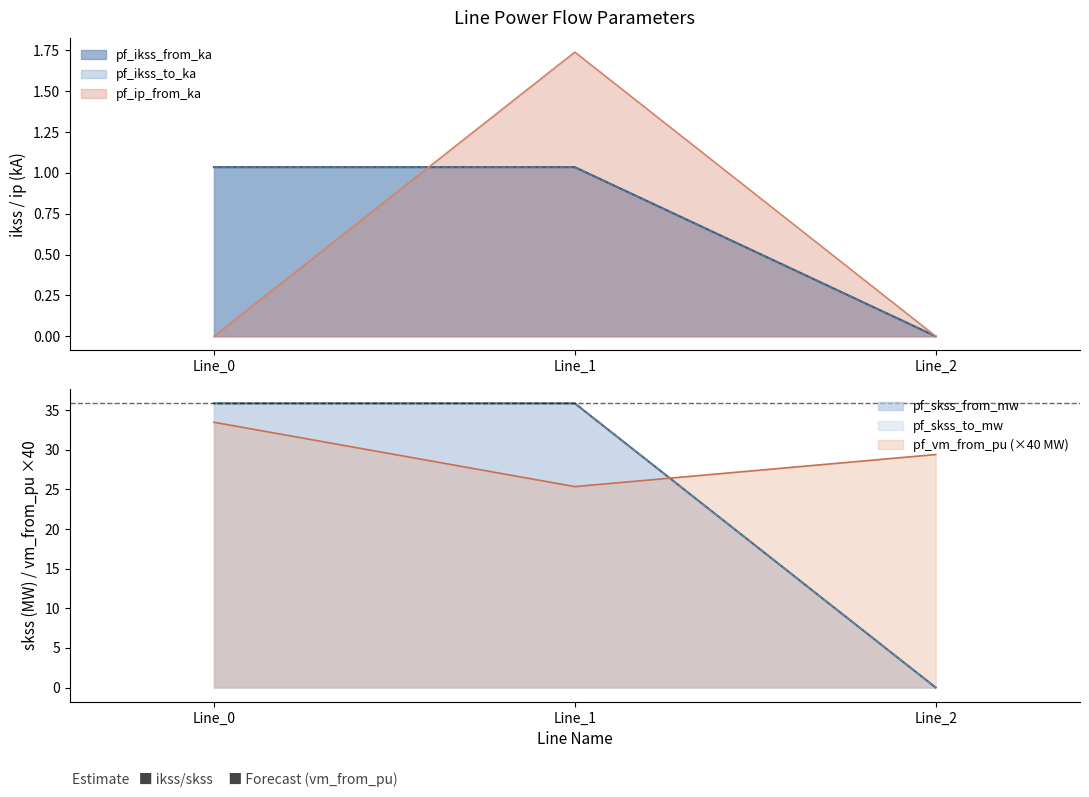

At Line_0, list the series in order from smallest to largest.

pf_ip_from_ka, pf_ikss_from_ka, pf_ikss_to_ka, pf_vm_from_pu, pf_skss_from_mw, pf_skss_to_mw